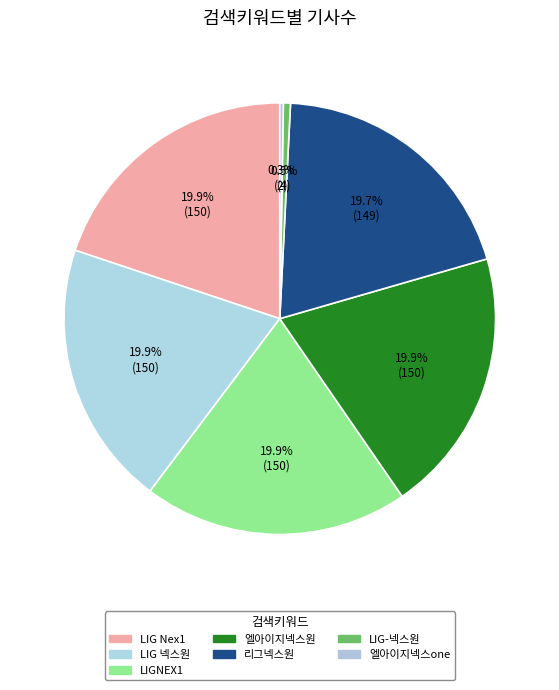

How many segments does this pie chart have?

7